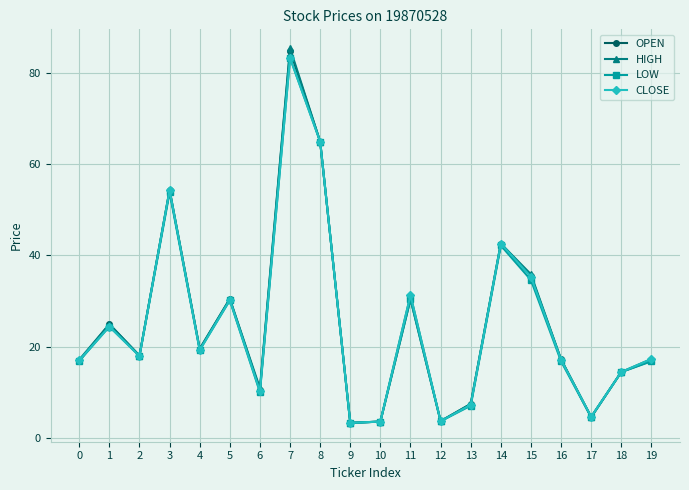

The value of HIGH at 17 is 4.6. True or false?

True